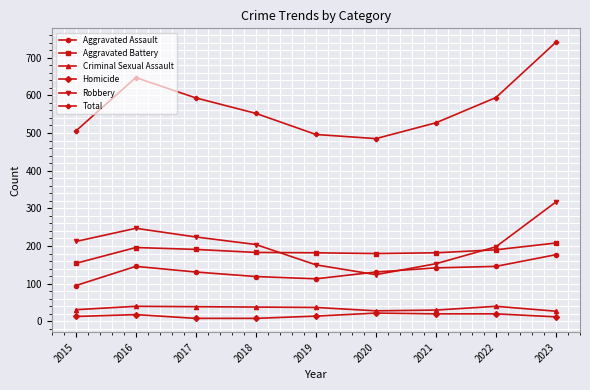

What is the value of the Aggravated Assault point at the 8th from the left?

146